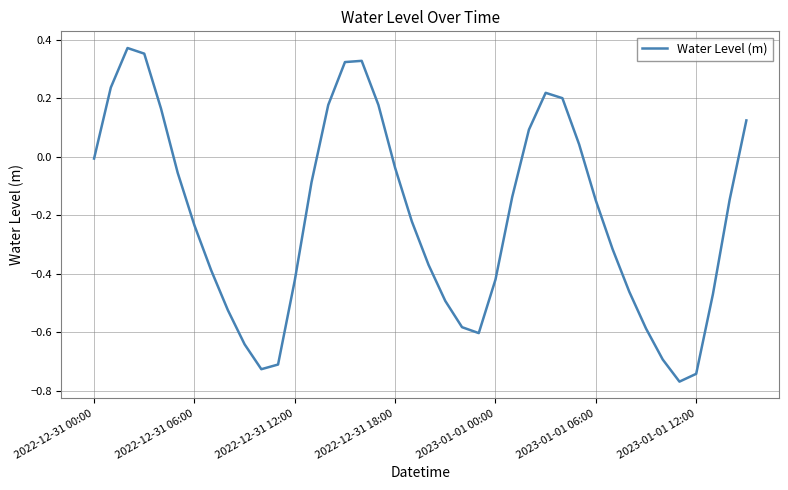

What is the difference between the maximum and minimum values?

1.1